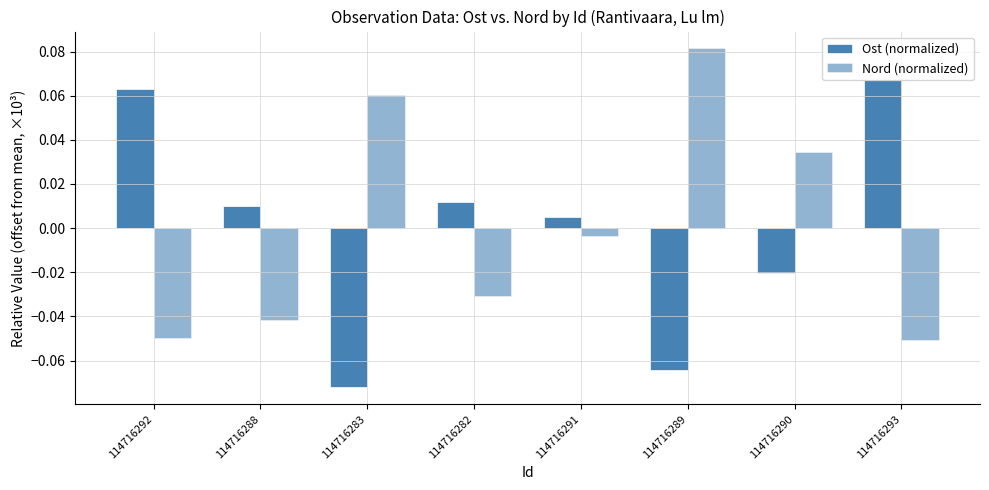

Reading left to right, list all the values displayed in this chart.

Ost (normalized): 0.1	0.0	-0.1	0.0	0.0	-0.1	-0.0	0.1
Nord (normalized): -0.0	-0.0	0.1	-0.0	-0.0	0.1	0.0	-0.1